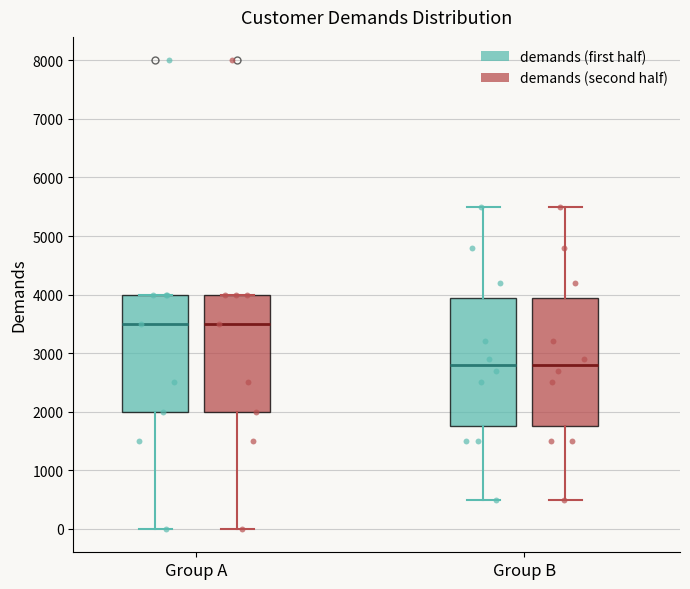

Where does the median line of the box for Group A (demands (first half)) sit on the y-axis? The values are not printed on the chart, so give them approximately, as read against the axis.

3500